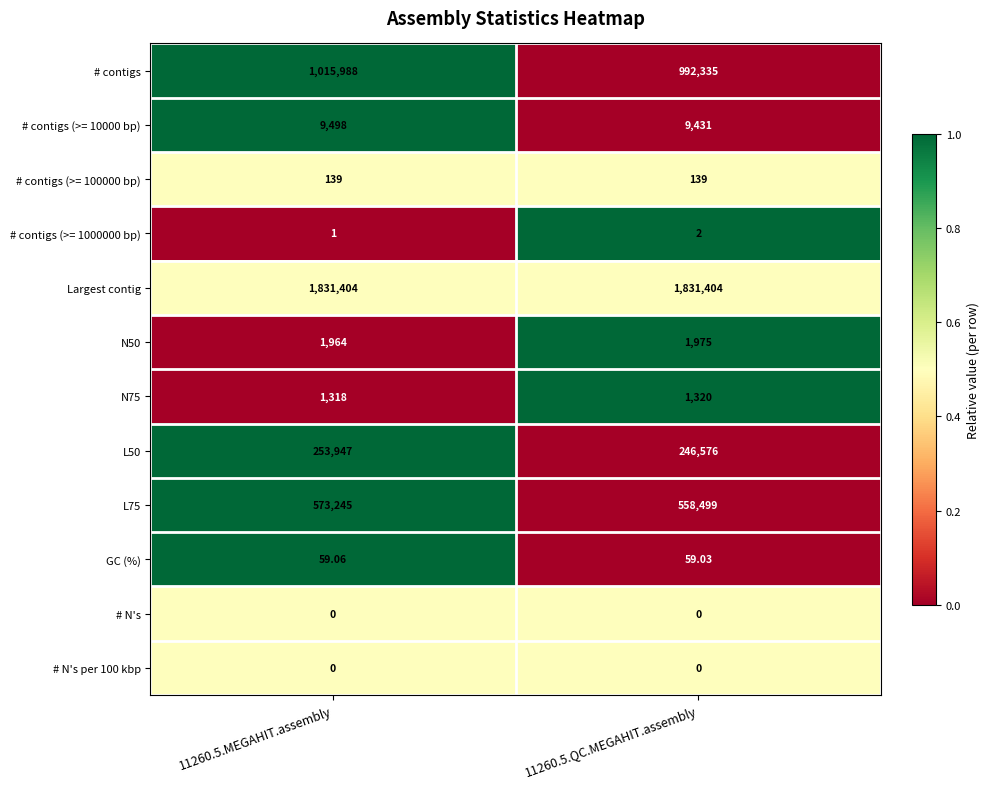

How many series are shown in this chart?

12